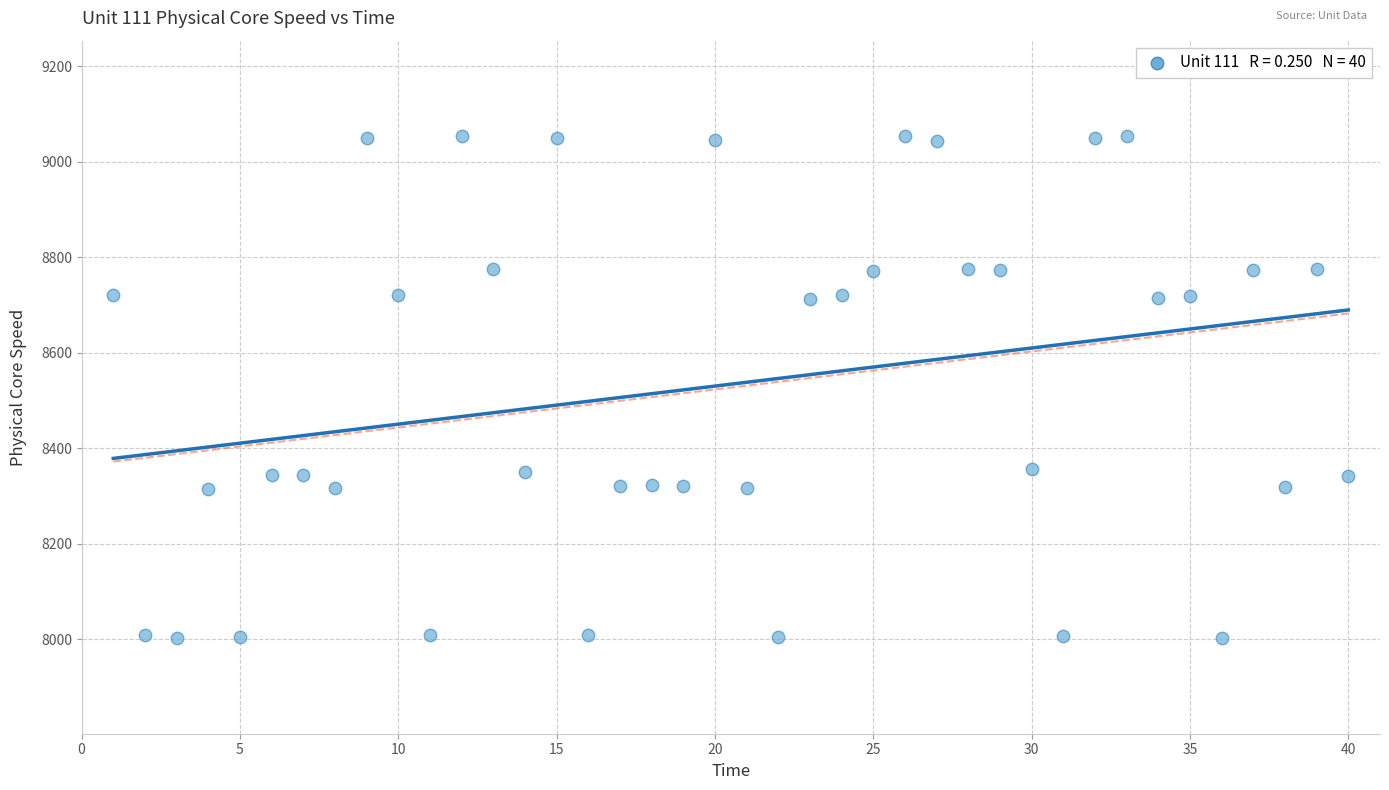

What is the range of Y values (max minus min)?

1052.0